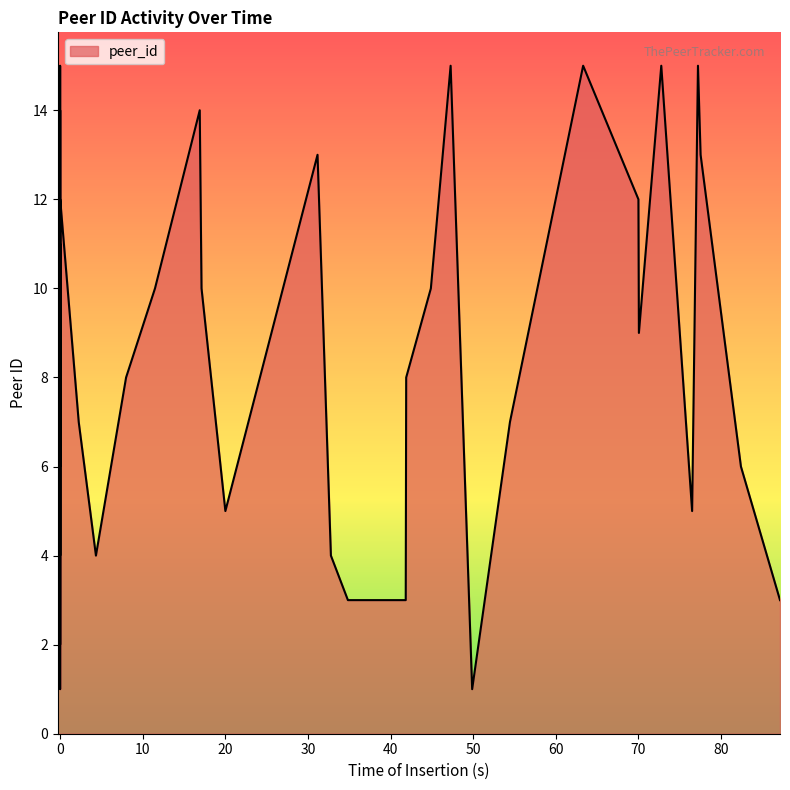

True or false: there are more than 2 points higher than both neighbors.

True